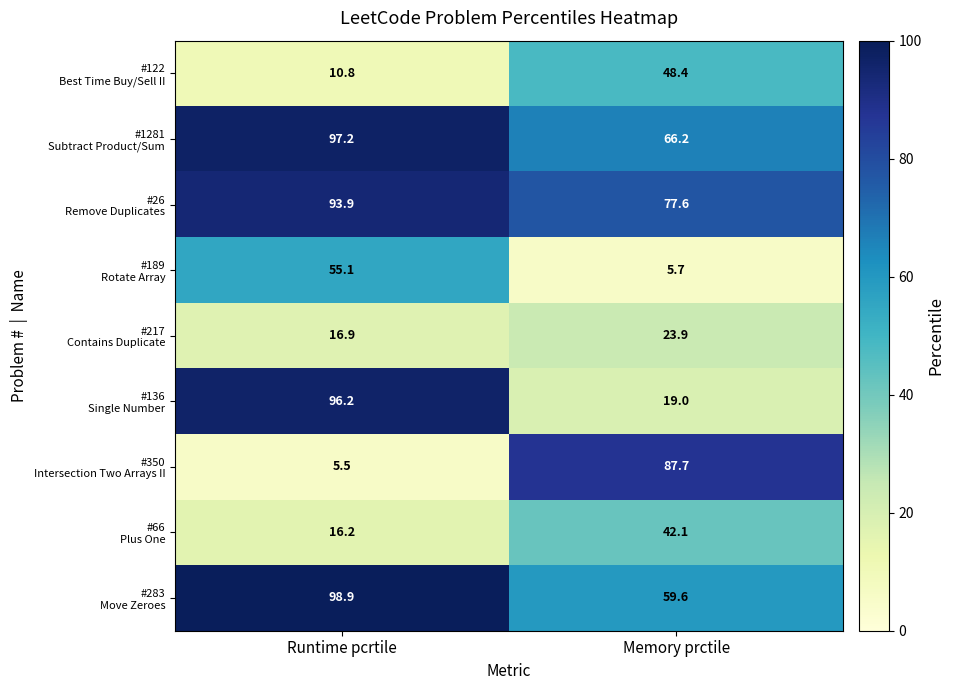

At which category is the sum across all series the highest?

Runtime pcrtile